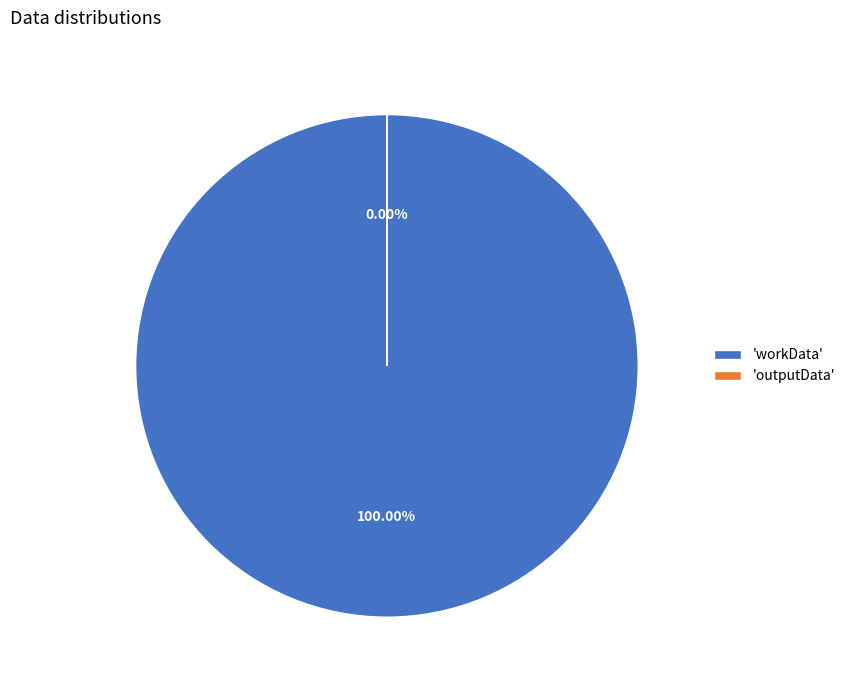

How many segments does this pie chart have?

2